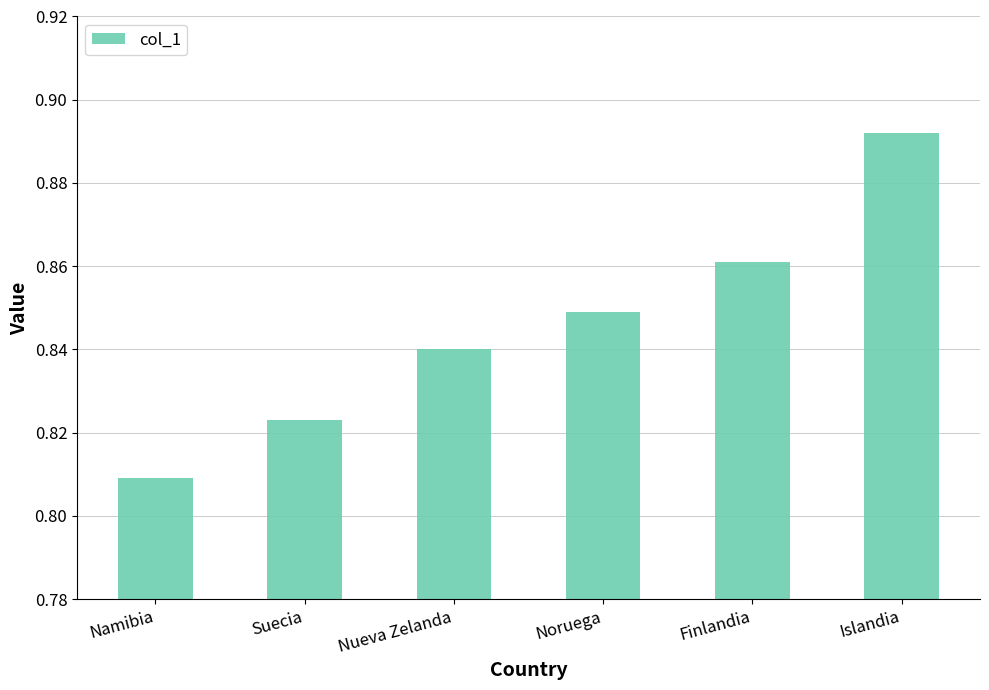

Does the chart contain any negative values?

No